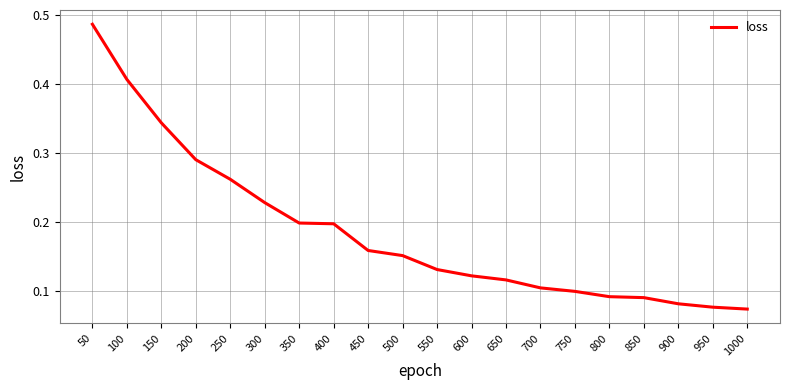

The chart shows a value of 0.1 at 650. True or false?

True